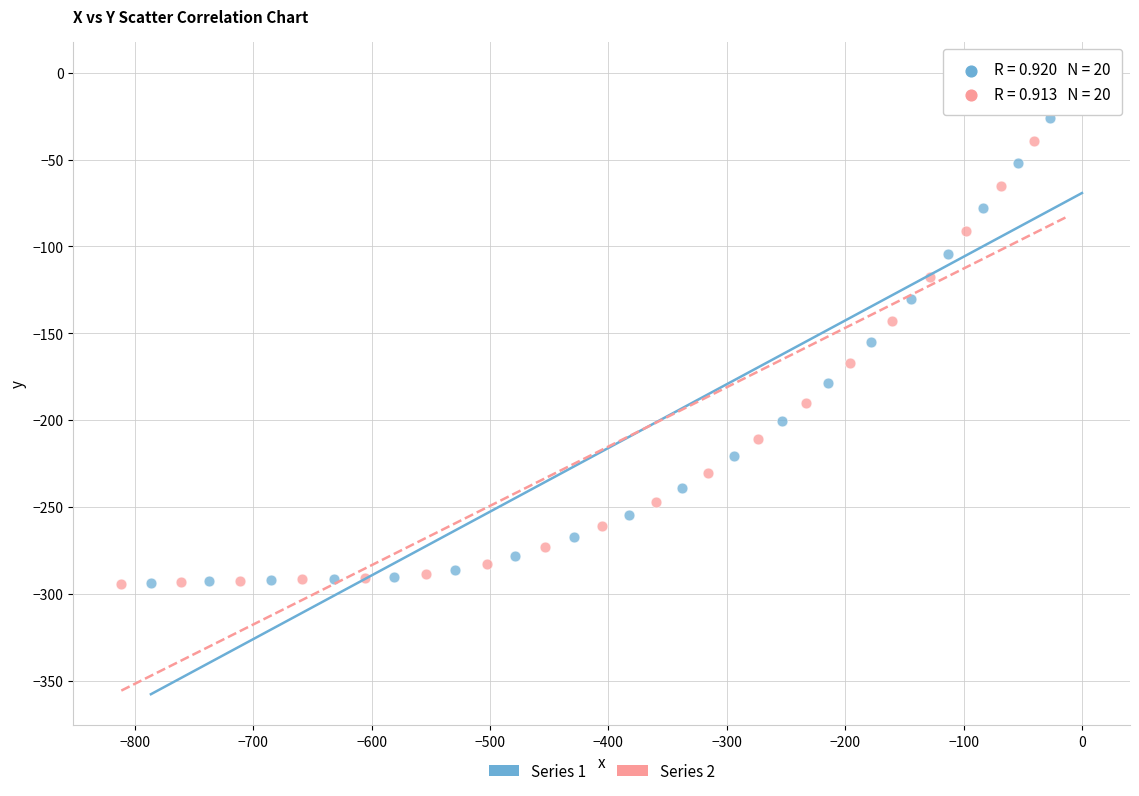

Which series has the largest Y range (max minus min)?

Series 1